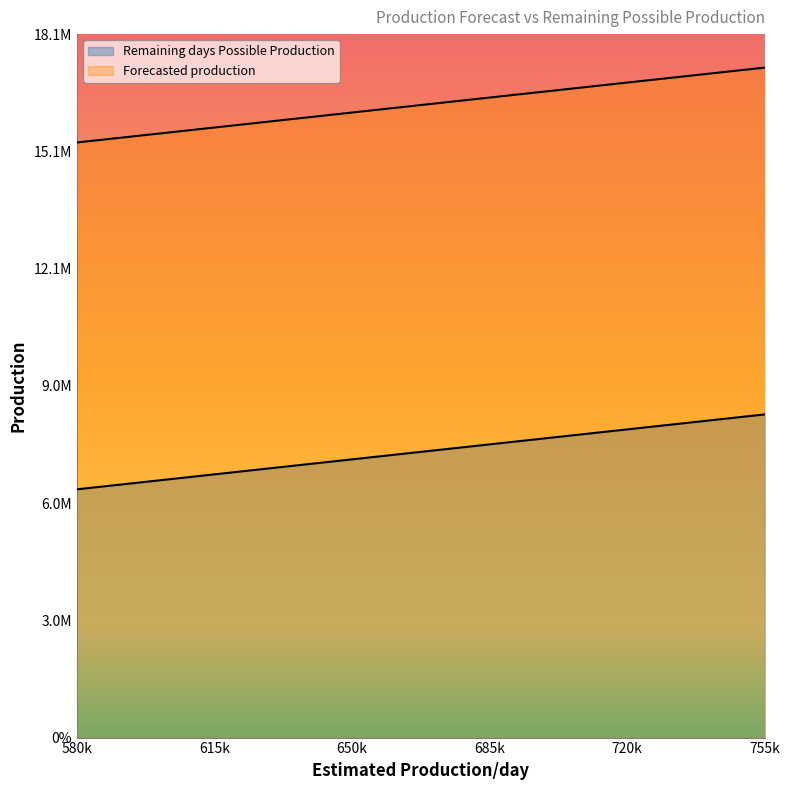

What is the sum of the Remaining days Possible Production values at 755k and 580k?

14685000